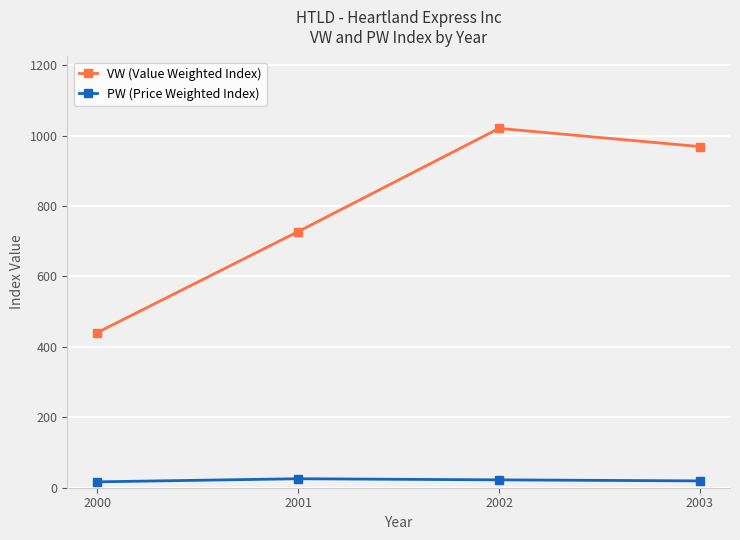

Is the value of VW (Value Weighted Index) at 2000 greater than the value of PW (Price Weighted Index) at 2002?

Yes